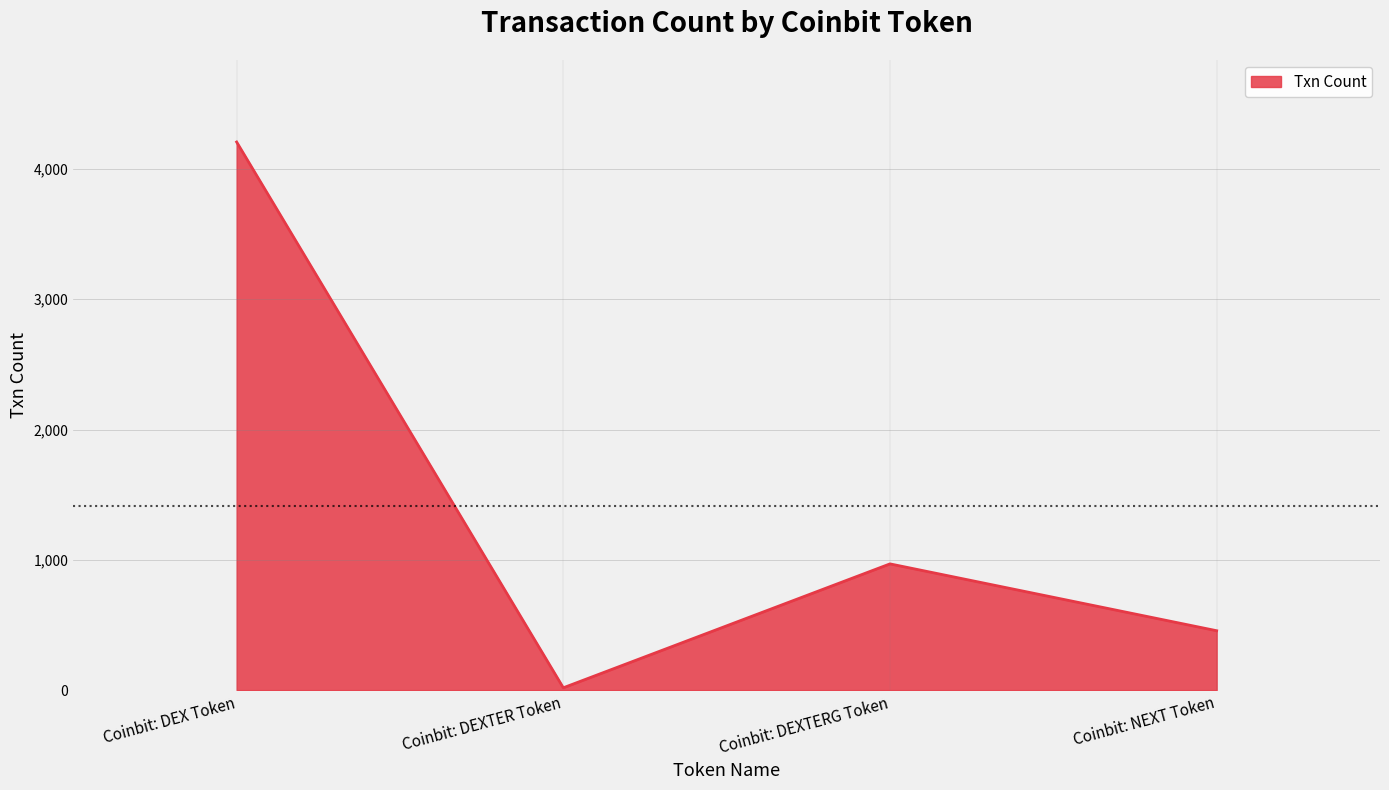

What is the change in value from Coinbit: DEX Token to Coinbit: NEXT Token?

-3751